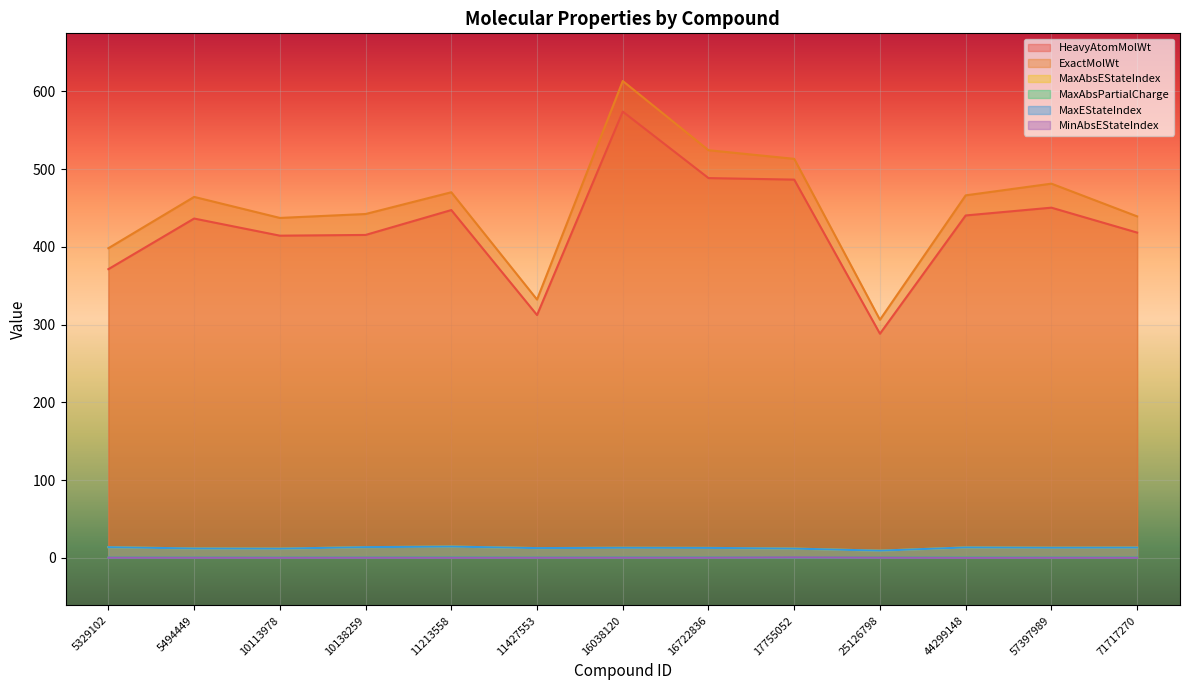

How many data points does each series have?

13